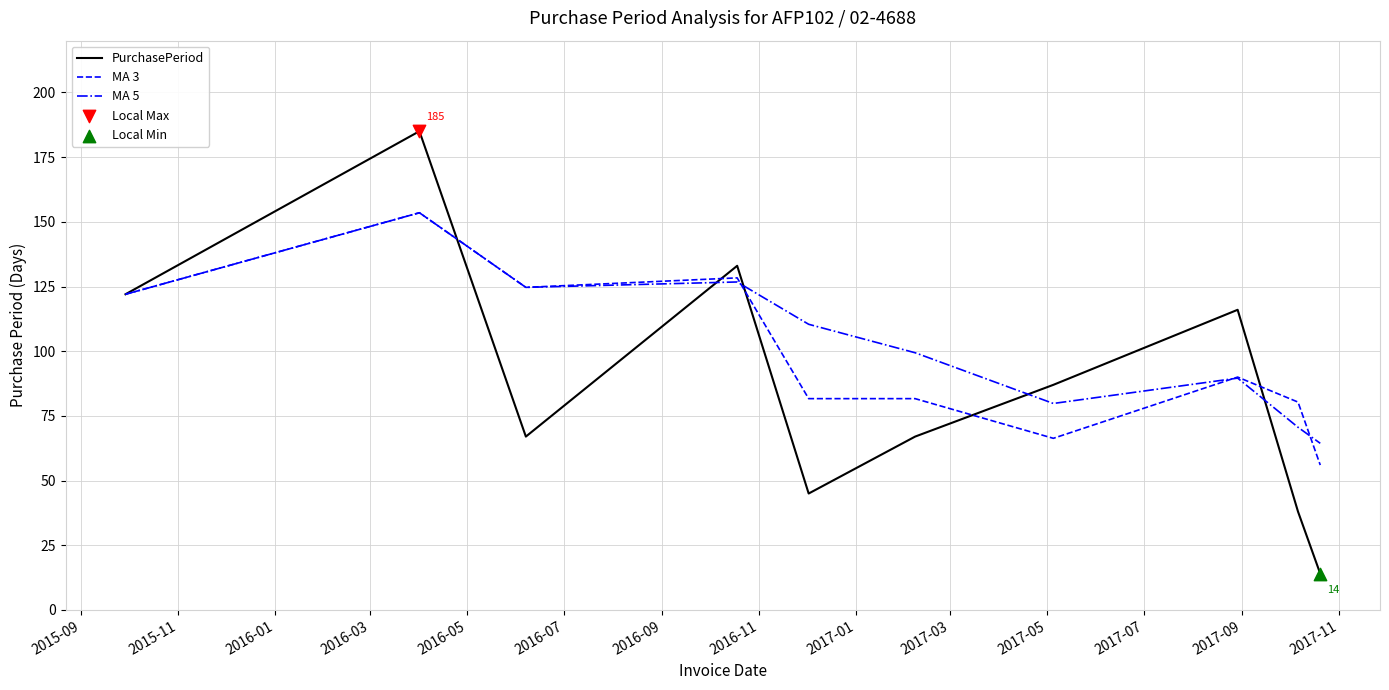

What is the minimum value shown in the chart?

14.0